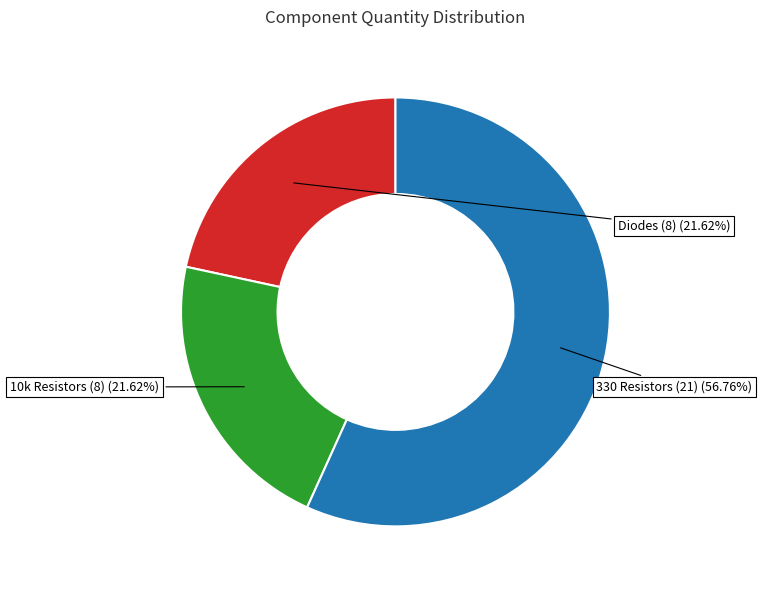

To the nearest percent, what is the difference between the largest and smallest slice percentages?

35%